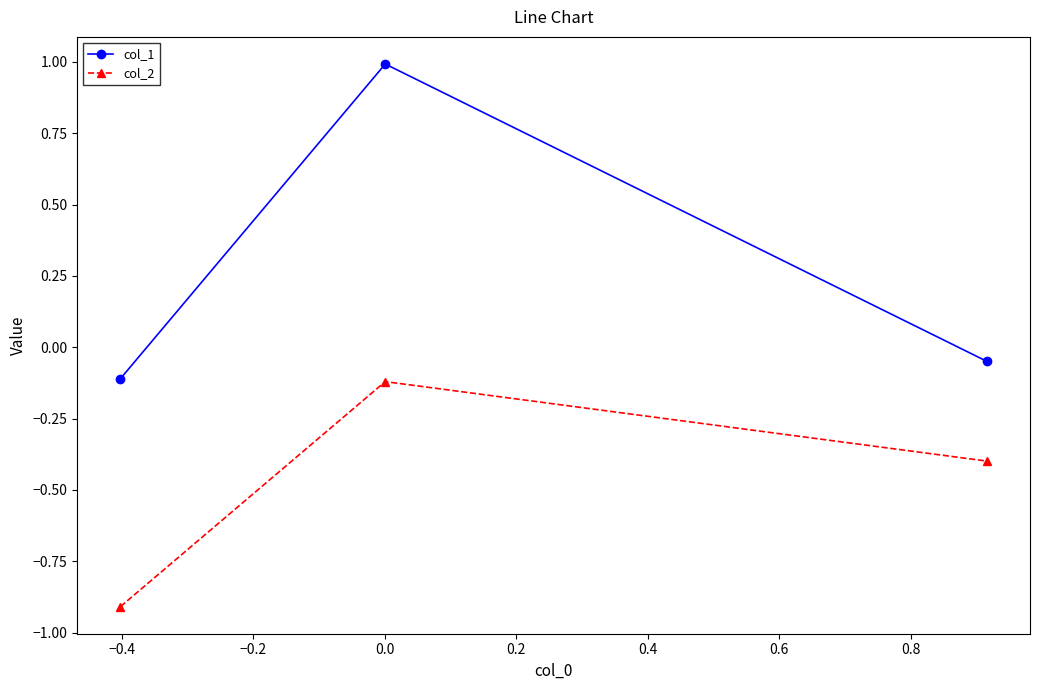

What are all the series names shown in the legend?

col_1, col_2